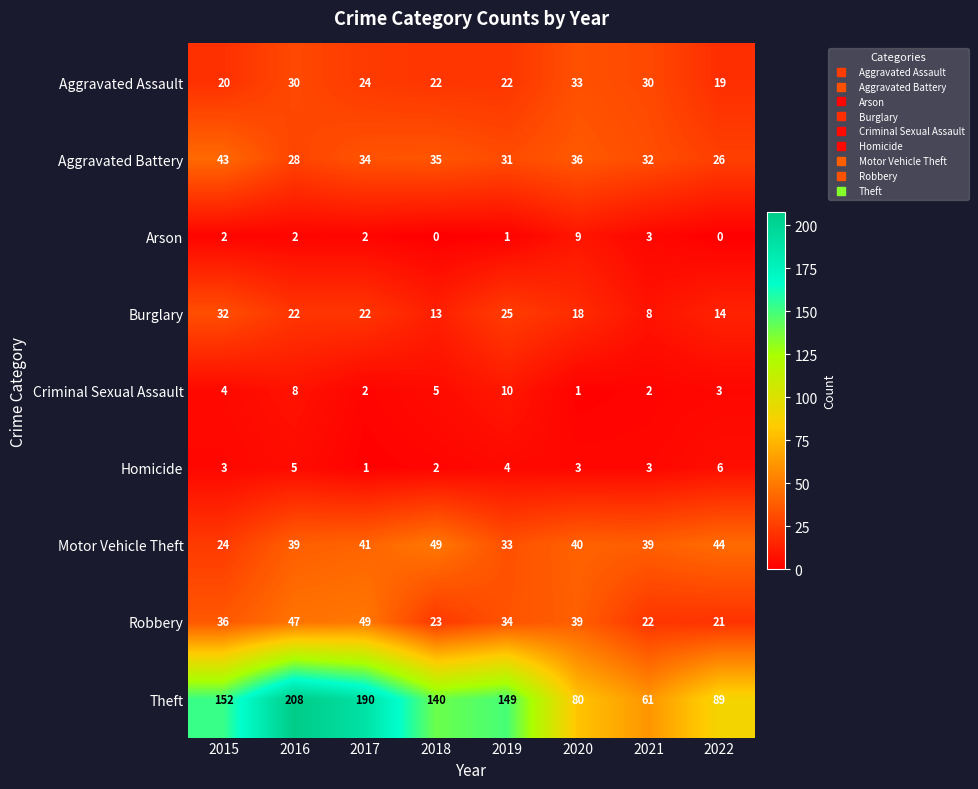

How many series are shown in this chart?

9